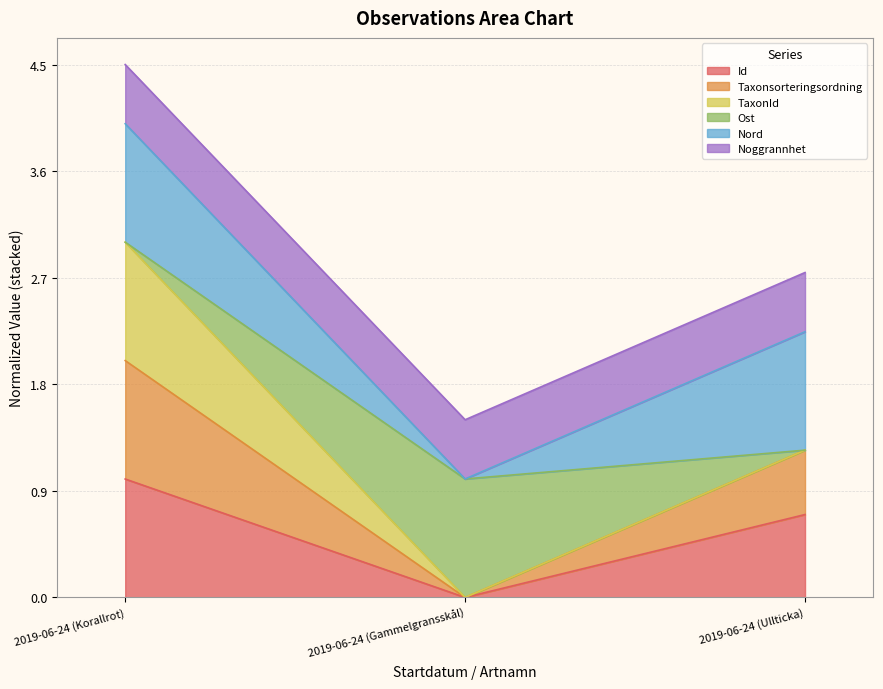

Is it true that Id equals 0.3 at 2019-06-24 (Ullticka)?

False